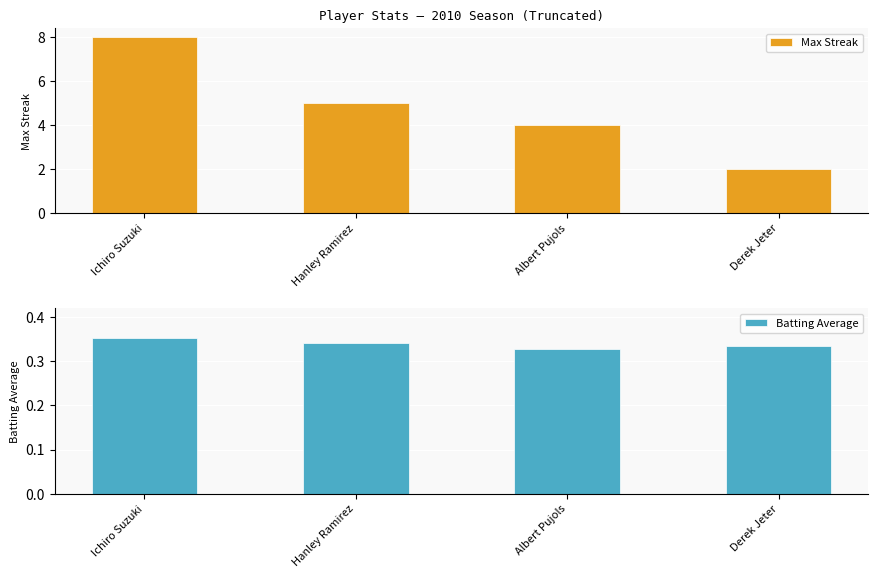

How many bars are there in total?

8